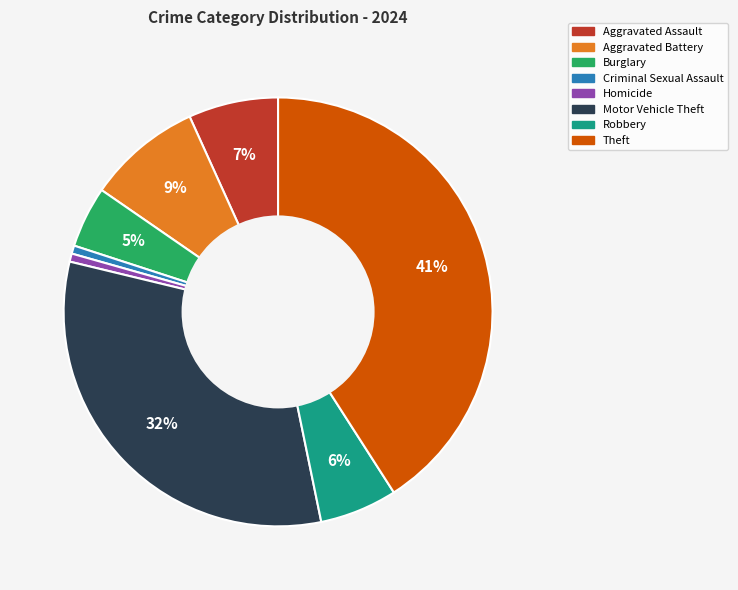

Does any single category account for the majority?

No